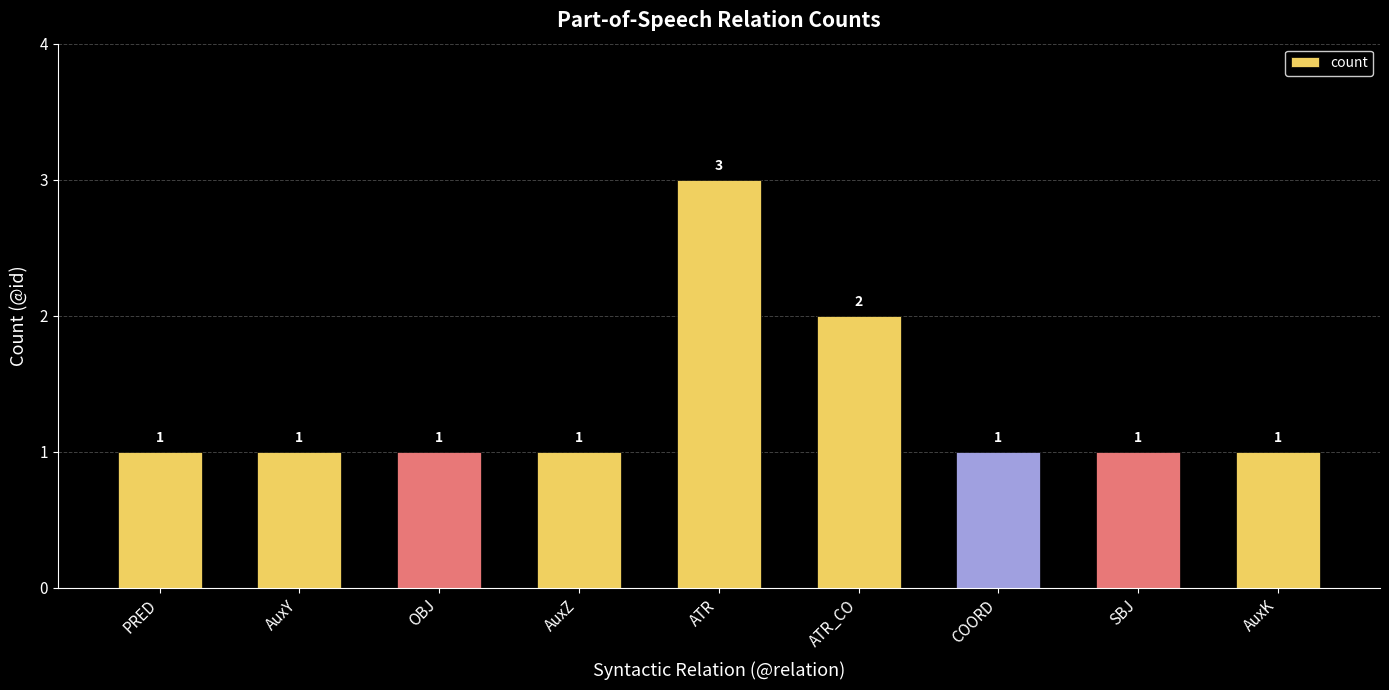

Reading right to left, extract all data points from this chart.

1	1	1	2	3	1	1	1	1